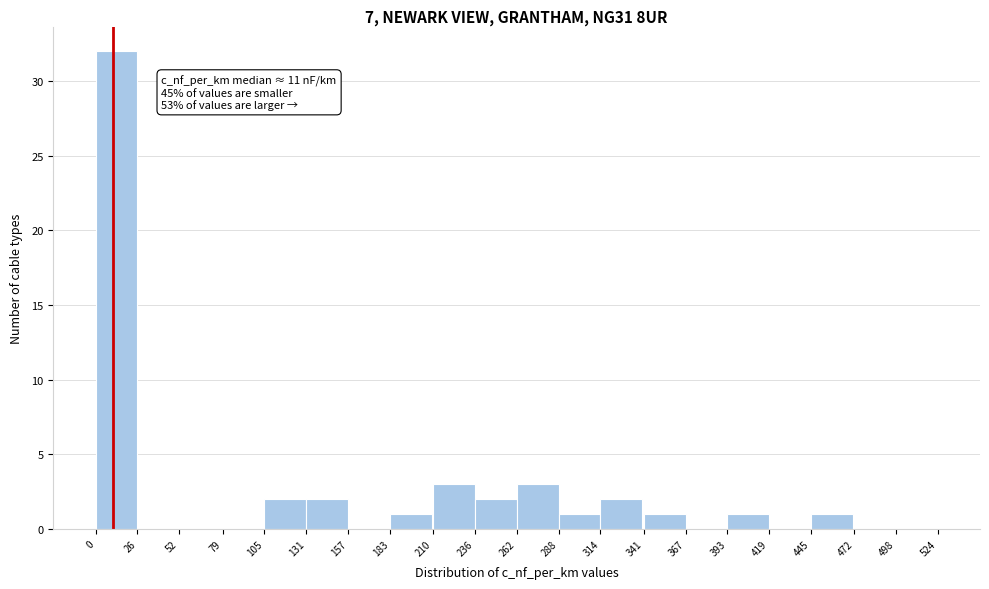

Which range on the x-axis has the tallest bar?

0 to 26